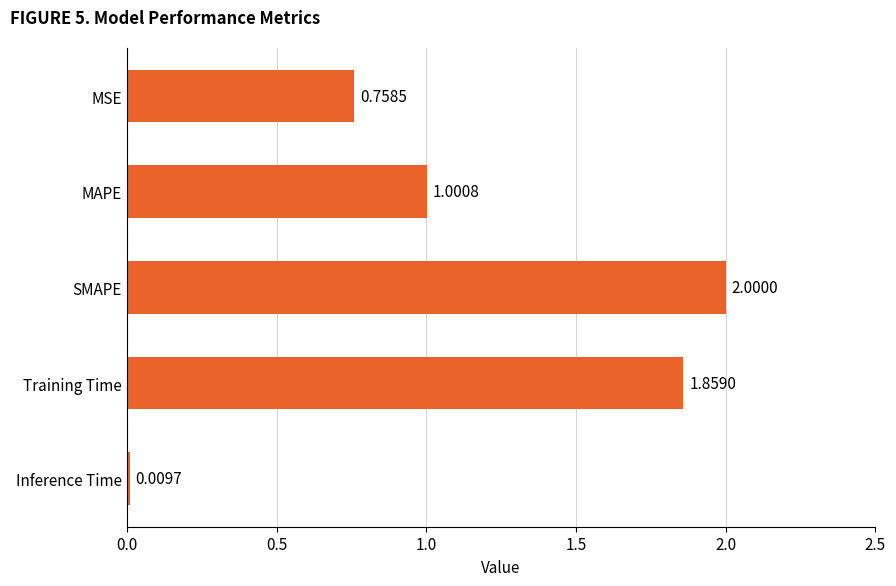

Rank the categories by value from lowest to highest.

Inference Time, MSE, MAPE, Training Time, SMAPE